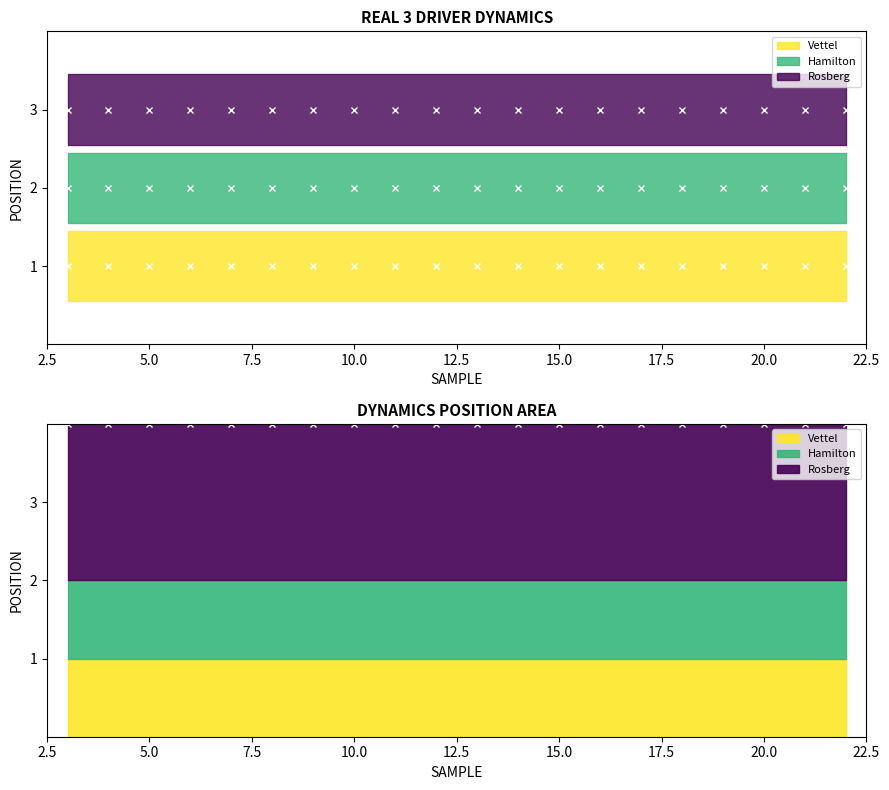

Rank the series at 13 from lowest to highest value.

Vettel, Hamilton, Rosberg